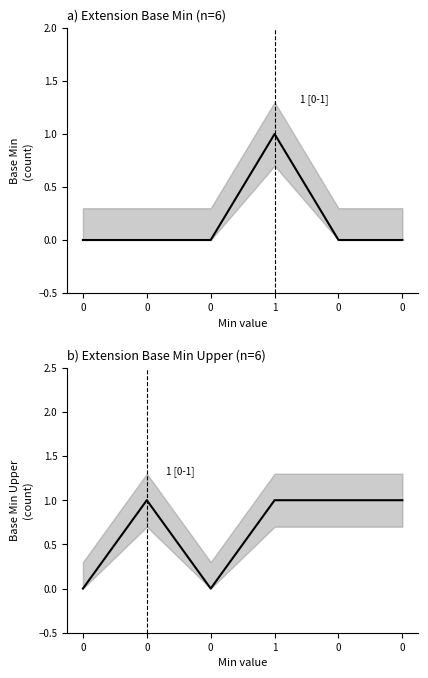

What are all the series names shown in the legend?

Base Min, Base Min Upper